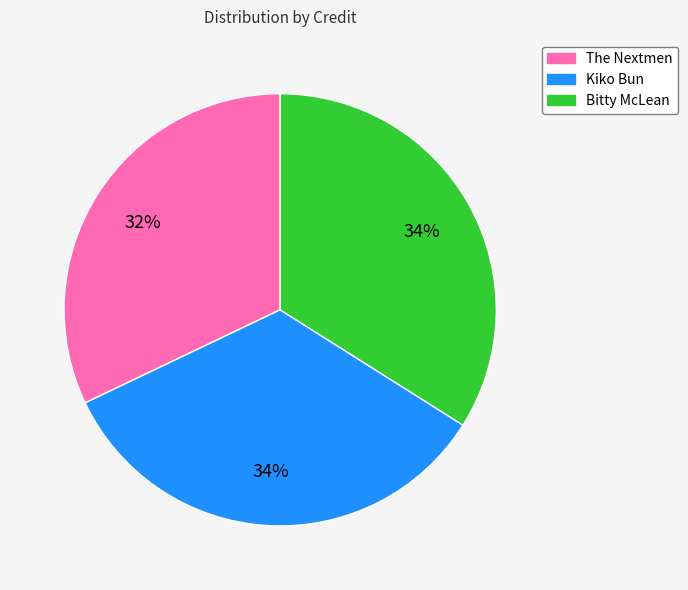

Combined, do The Nextmen and Kiko Bun account for over 50%?

Yes